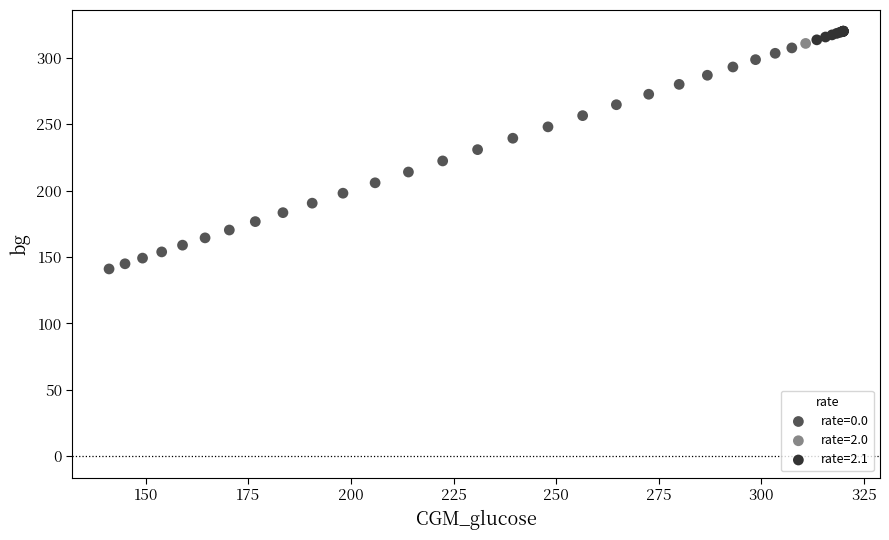

Which series contains the lowest Y value?

rate=0.0